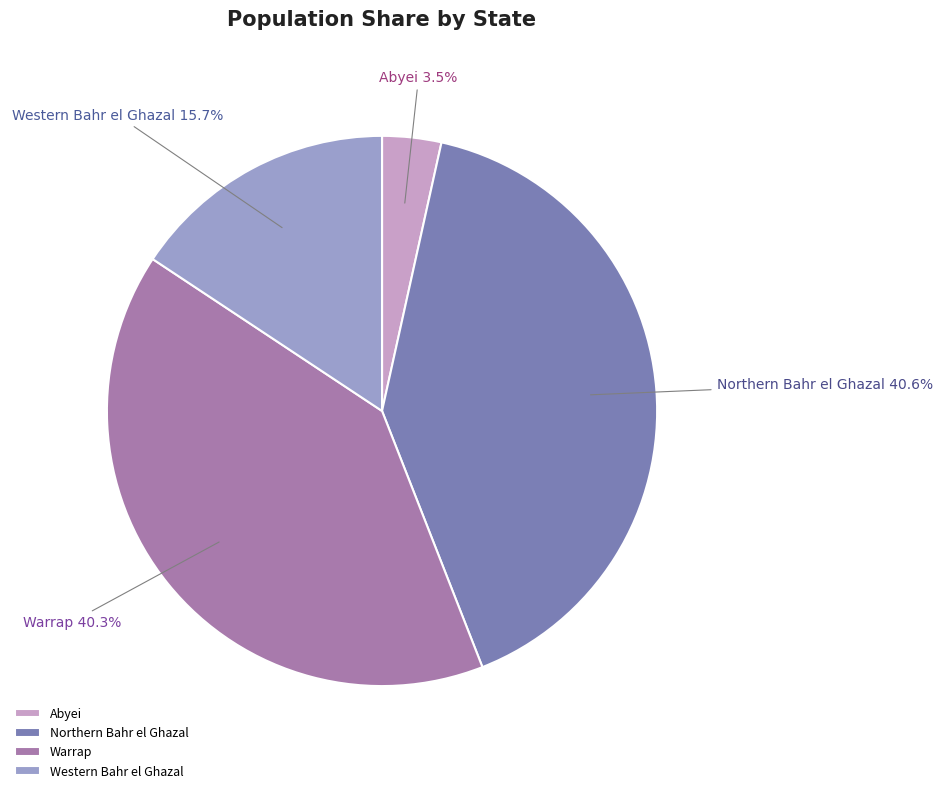

What percentage is NOT represented by Northern Bahr el Ghazal?

59.4%